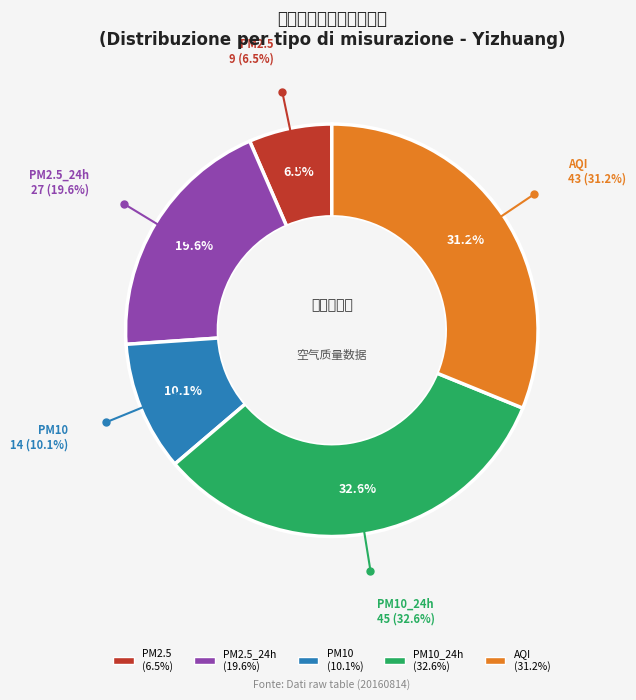

How many slices are in this pie chart?

5